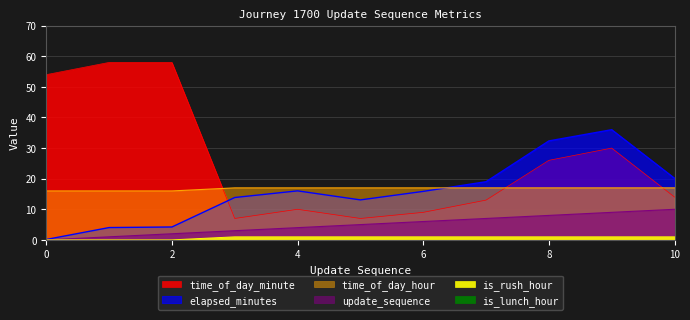

True or false: is_rush_hour has more than 0 interior local peaks.

False